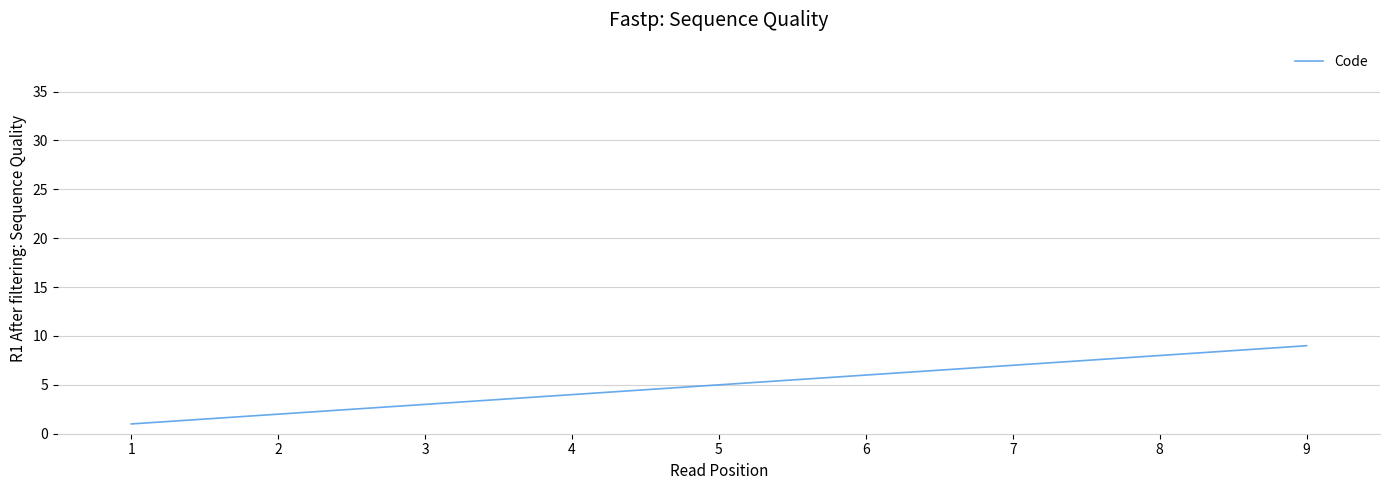

How many series are shown in this chart?

1